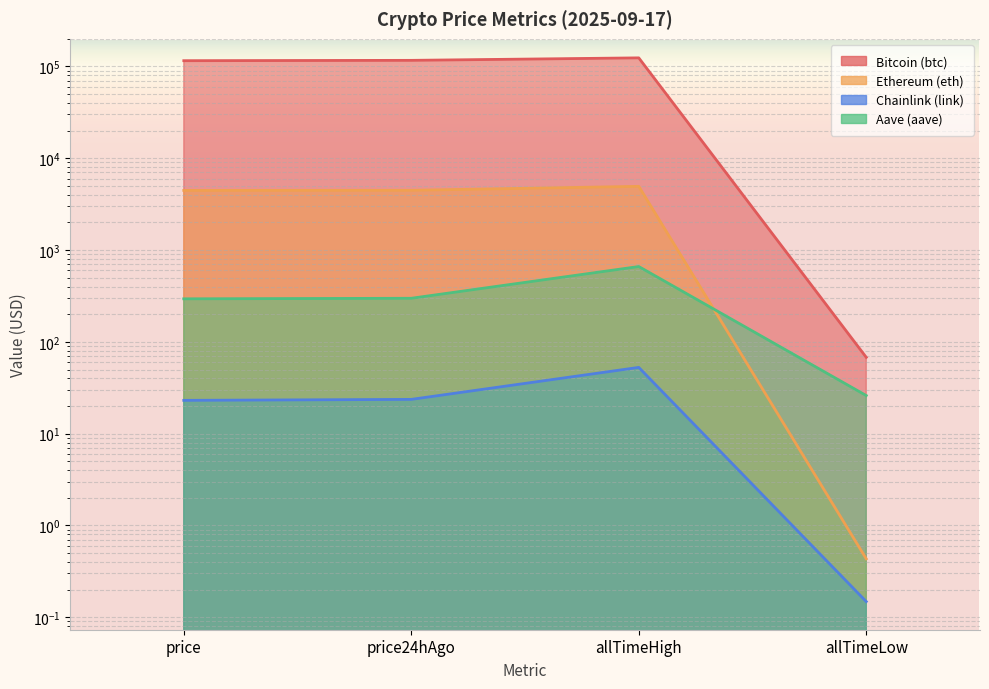

What position from the left is allTimeHigh?

3